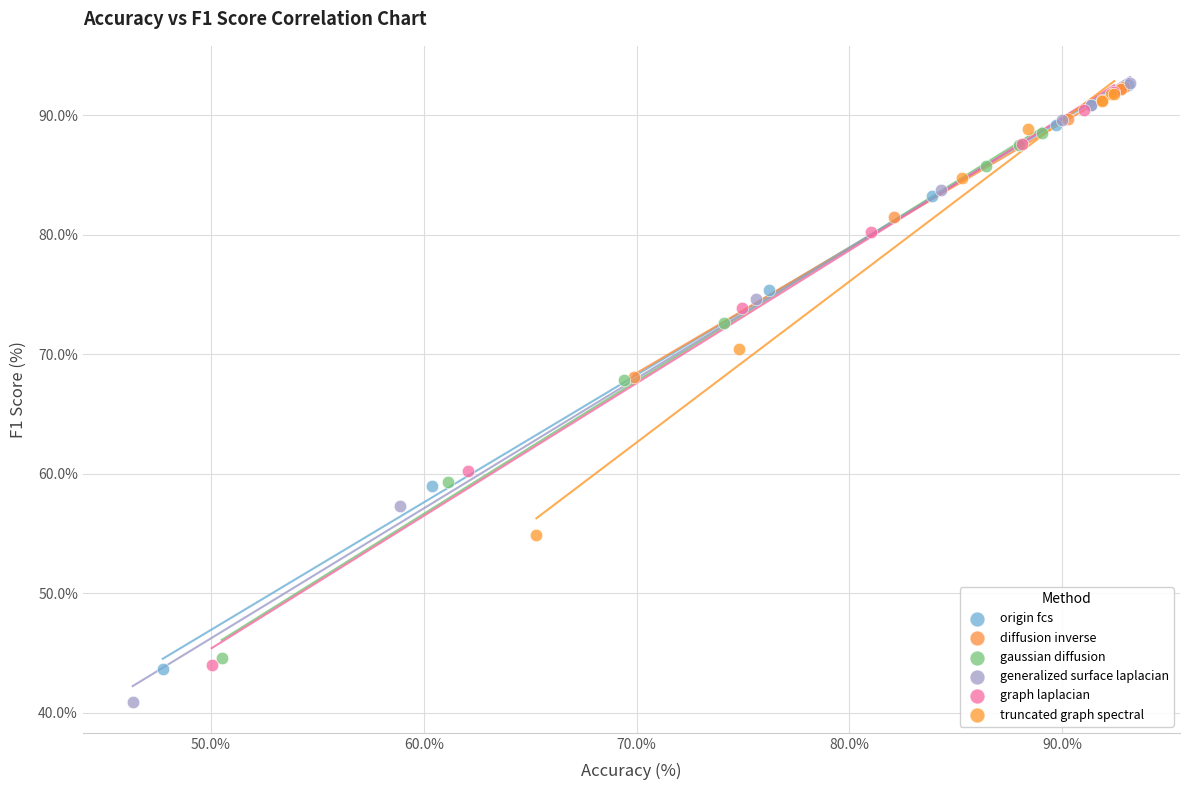

Which series contains the lowest Y value?

generalized surface laplacian